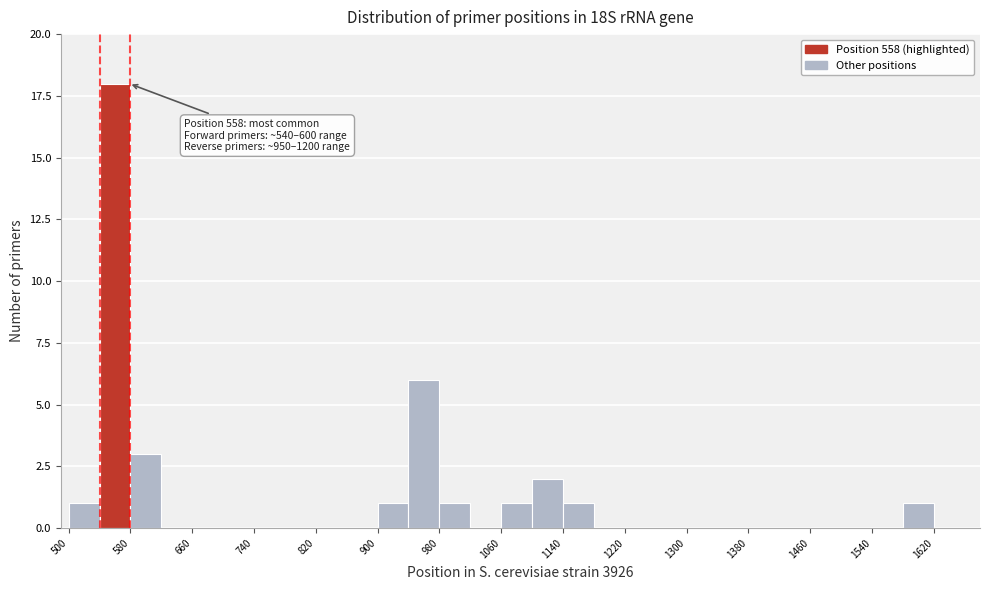

Which range on the x-axis has the tallest bar?

540 to 580